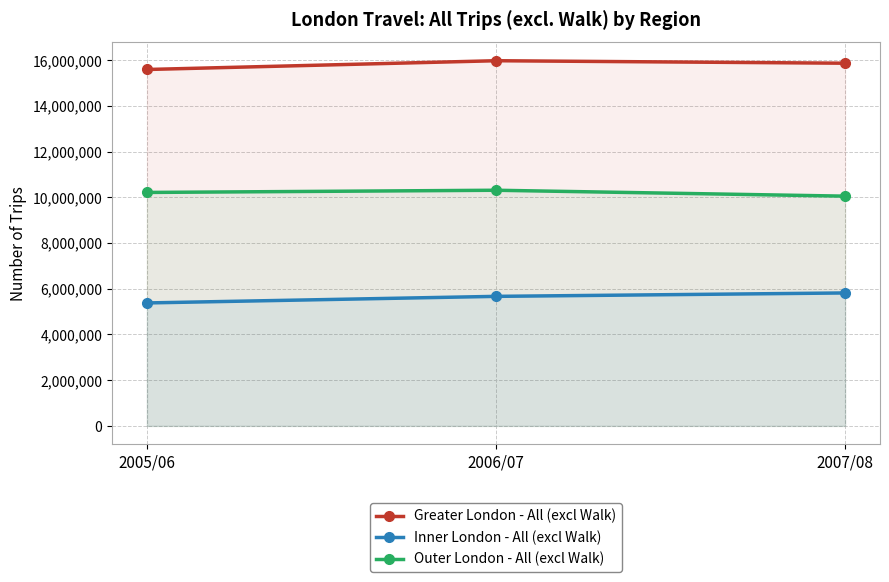

Which series changed the most between 2005/06 and 2006/07?

Greater London - All (excl Walk)